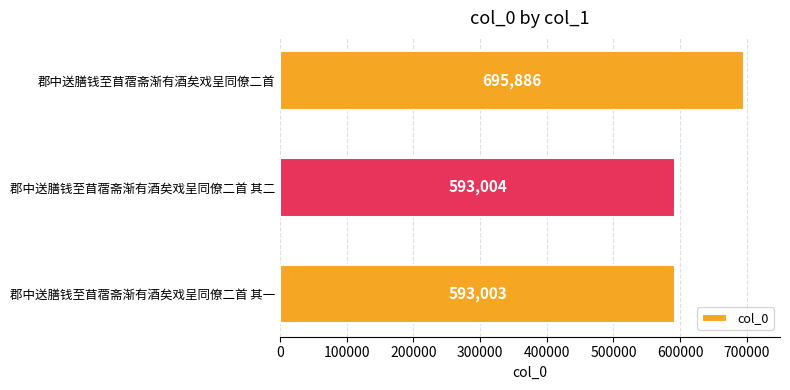

What is the average value?

627298